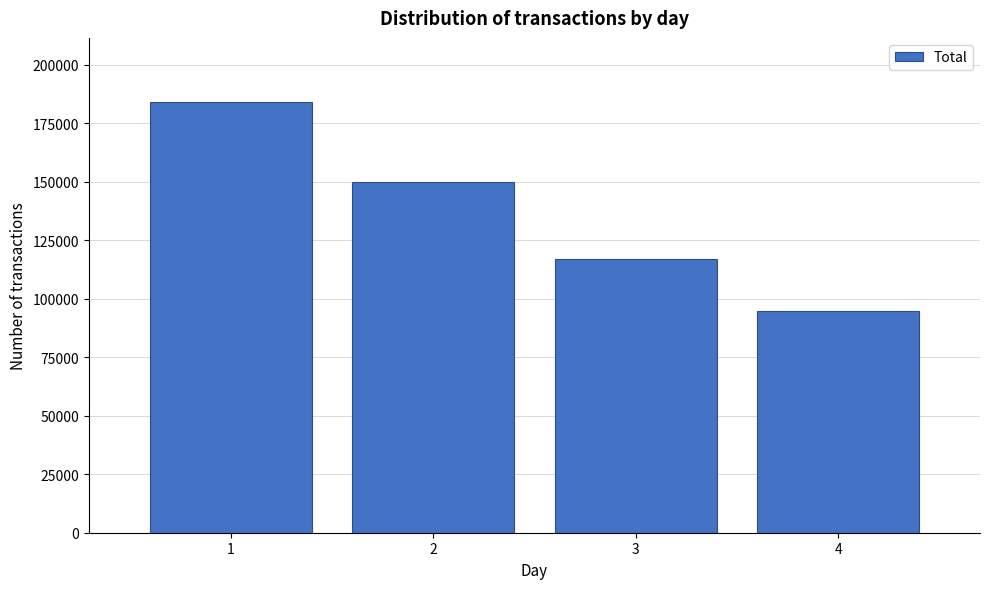

Reading left to right, list all the values displayed in this chart.

1=183926	2=149723	3=116795	4=94745